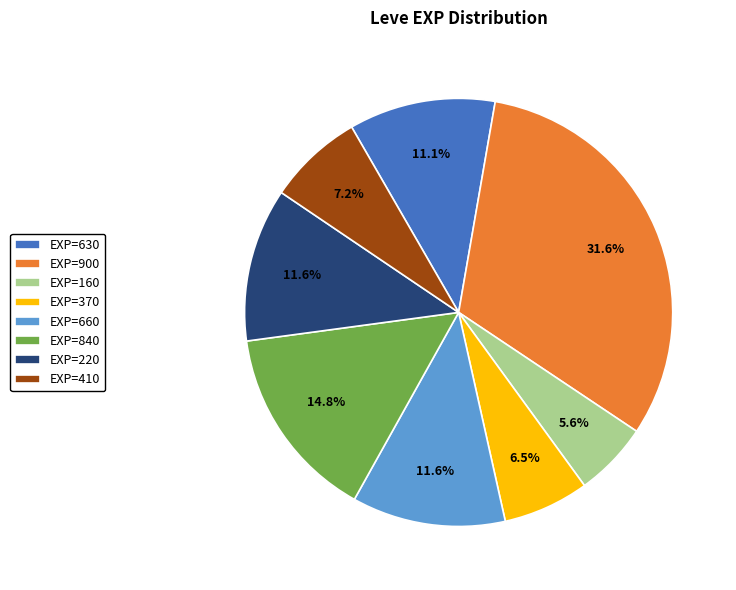

To the nearest percent, what is the average slice percentage?

12%